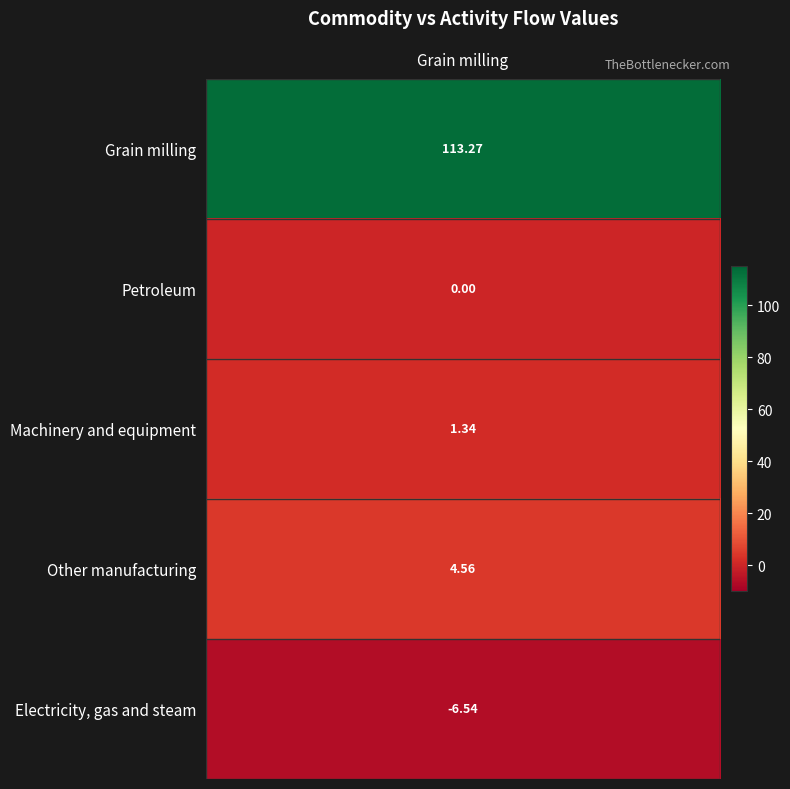

True or false: the data shows 7.8 at 3.

False